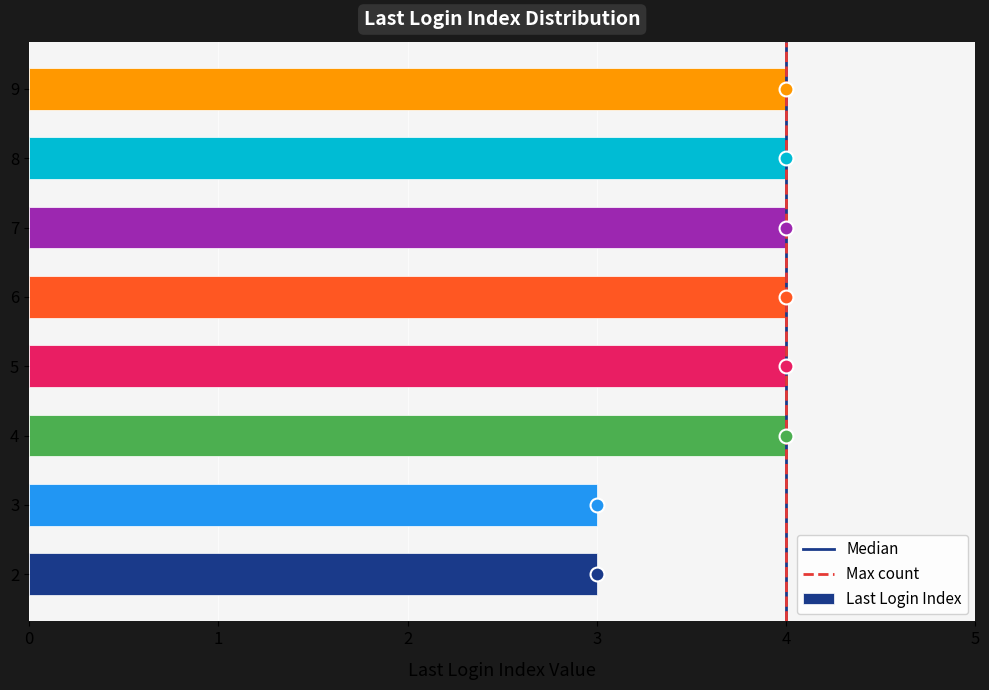

What is the sum of all values?

30